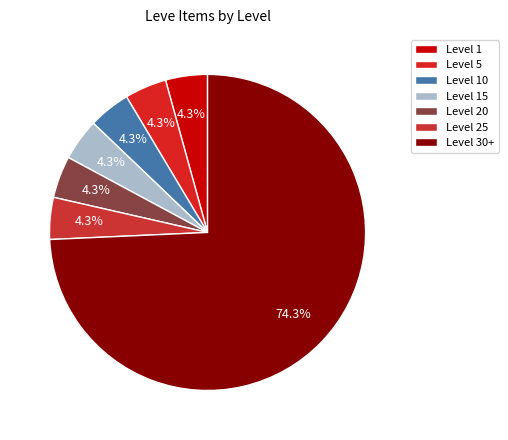

Does Level 10 represent more than half of the total?

No